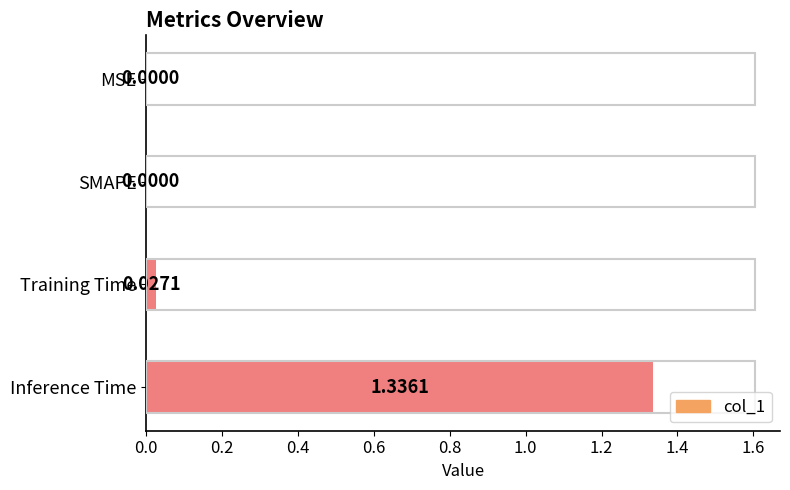

What is the sum of all values?

1.4